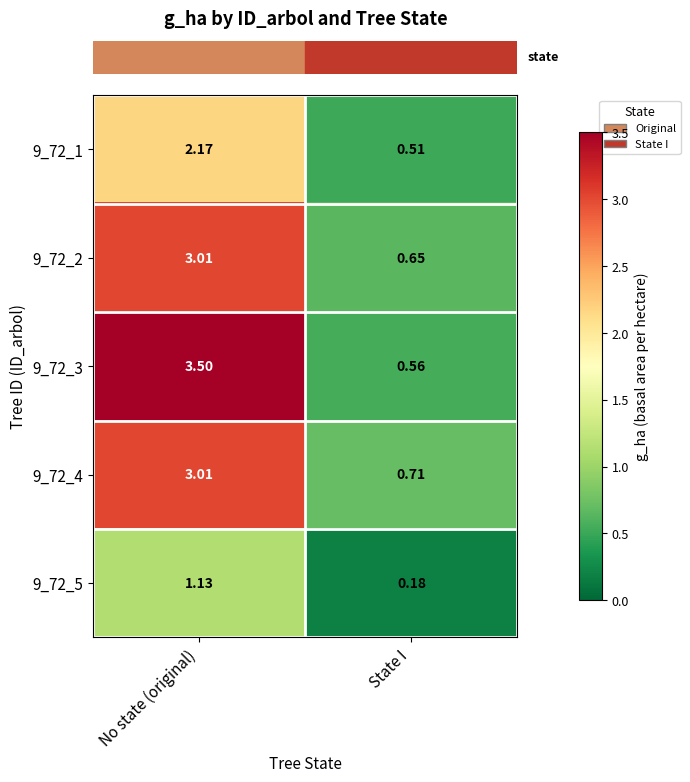

Between No state (original) and State I, which series saw the biggest shift?

9_72_3